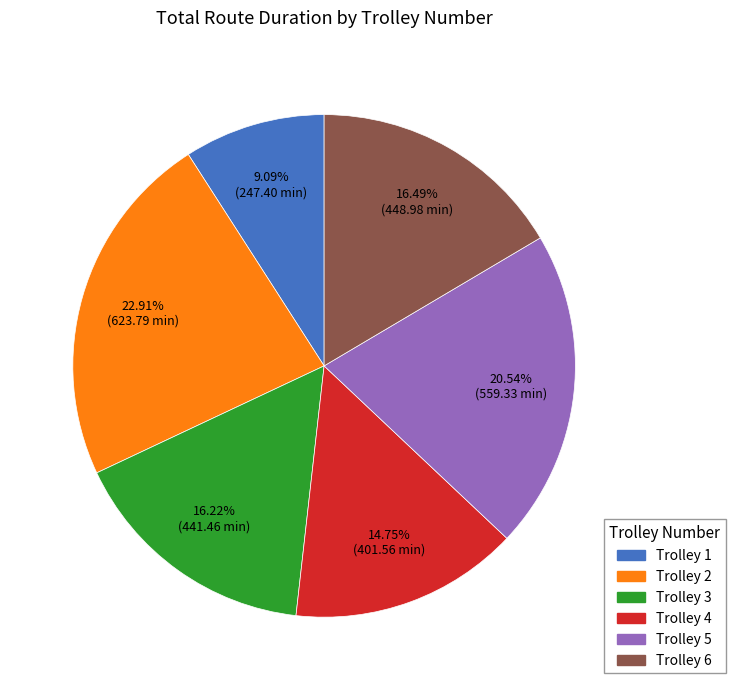

Does Trolley 5 account for over 50% of the chart?

No